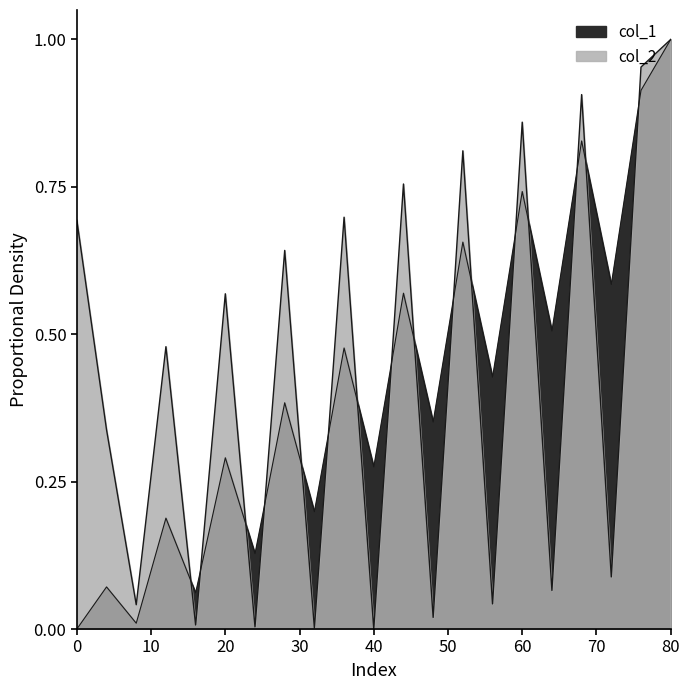

What is the difference between the maximum and second lowest values in the col_2 series?

1.0